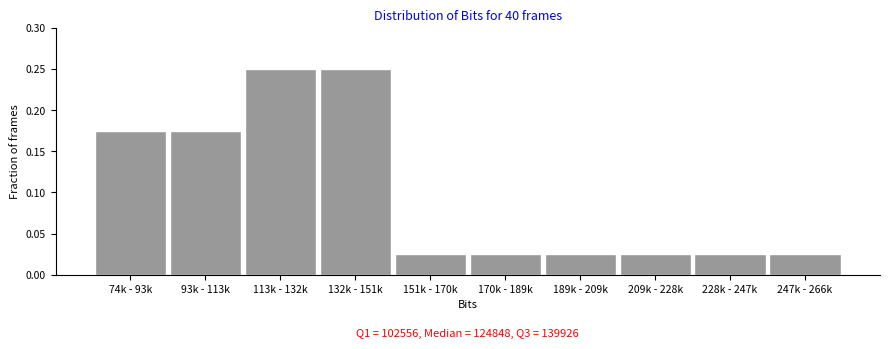

The chart shows a value of 0.1 at 74k - 93k. True or false?

False